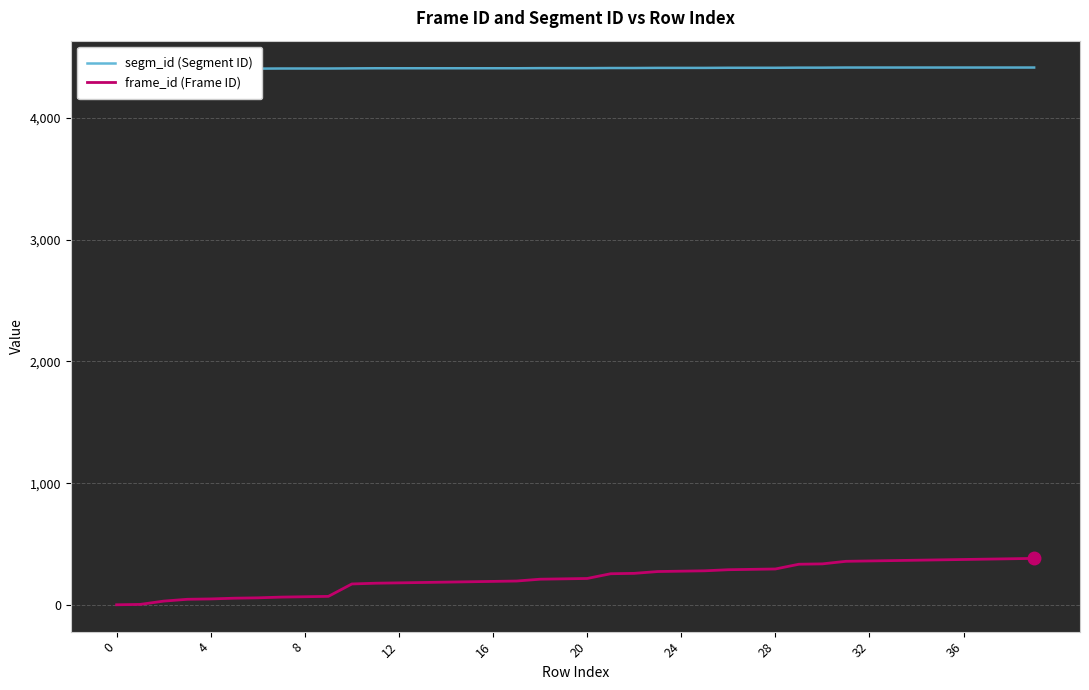

How many categories are shown in the chart?

40